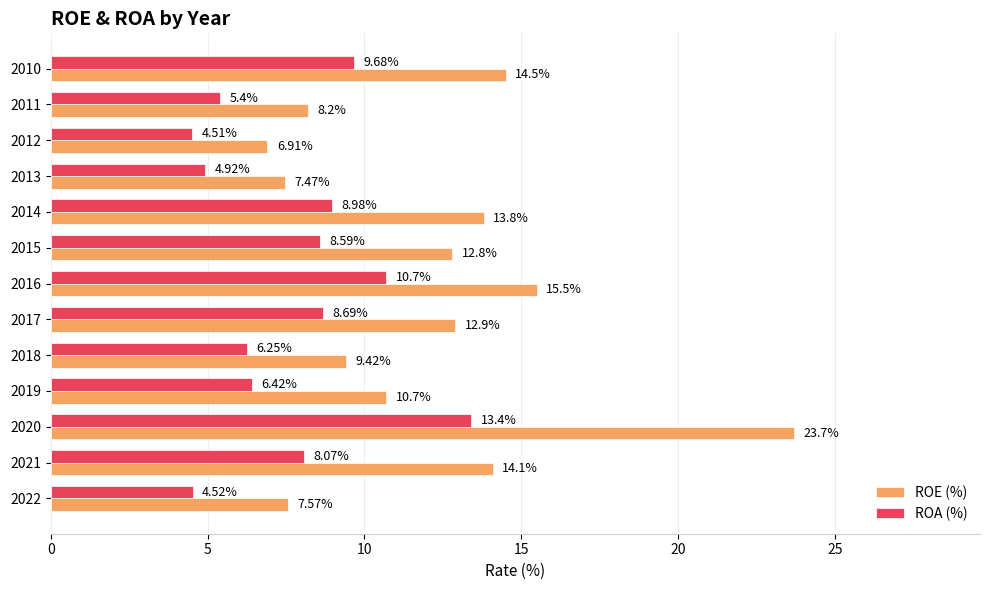

Which series has the widest spread of values?

ROE (%)